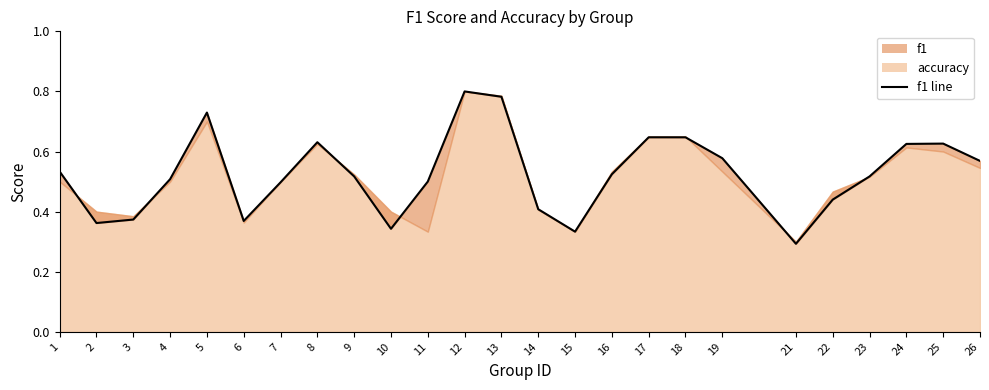

True or false: the data shows 0.2 at 14.

False